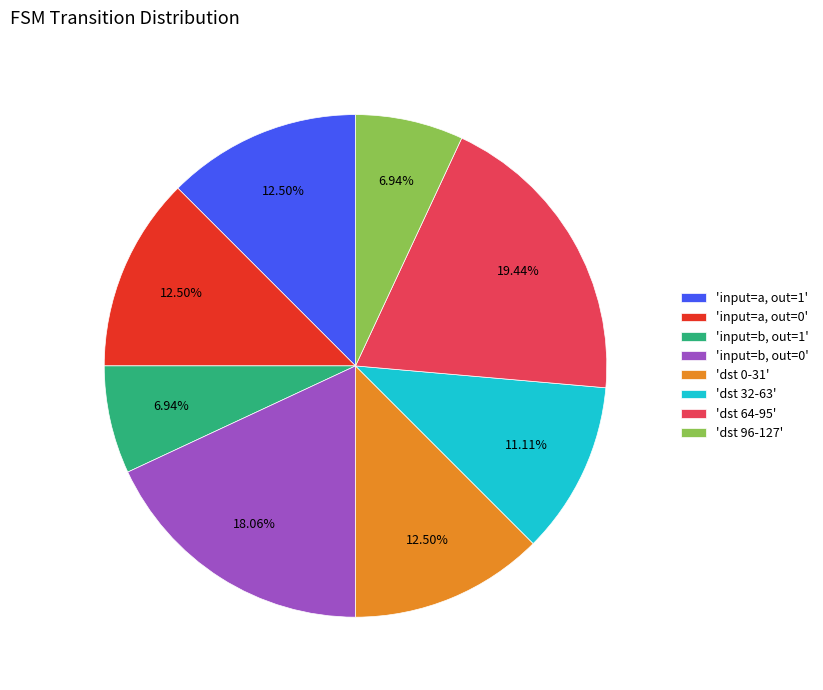

Is 'dst 96-127' the majority of the pie?

No